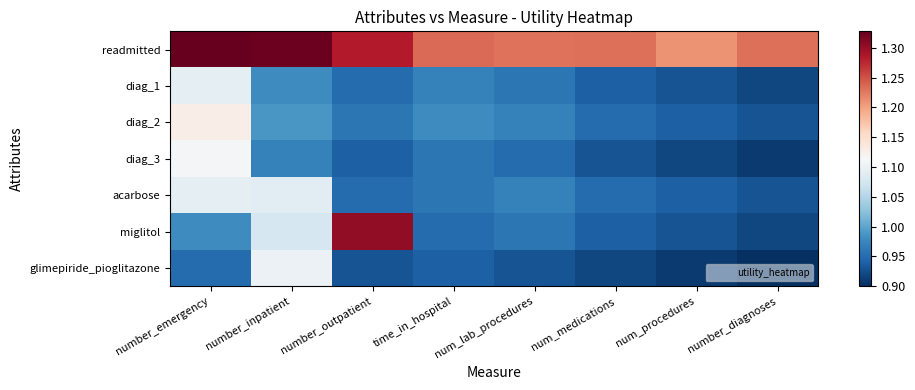

At how many categories does at least one series exceed 1?

8